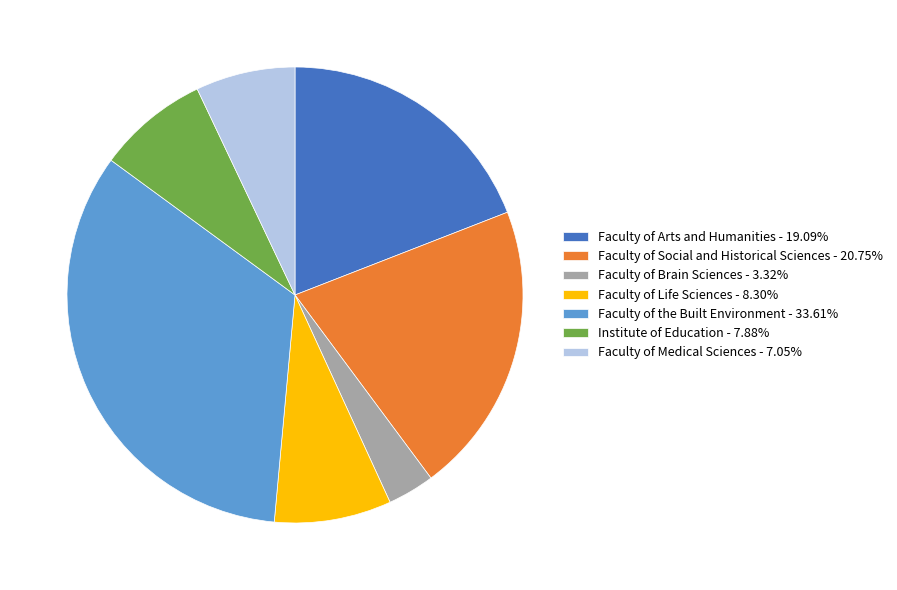

Is Faculty of Medical Sciences the majority of the pie?

No